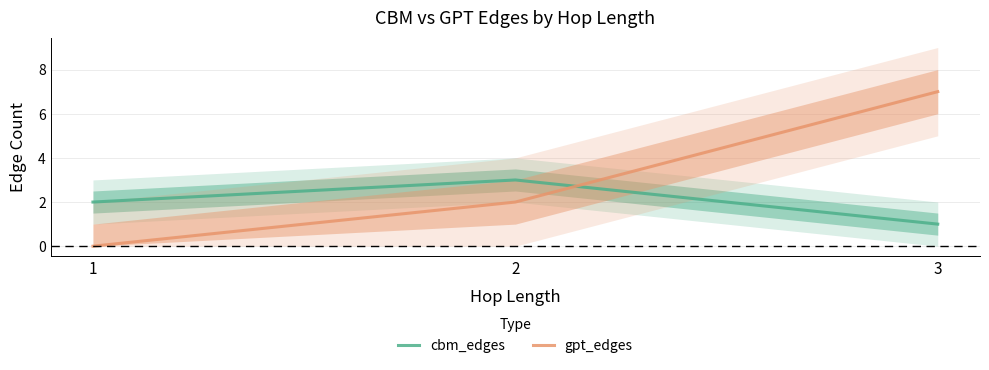

Is the value of cbm_edges at 3 greater than the value of gpt_edges at 1?

Yes